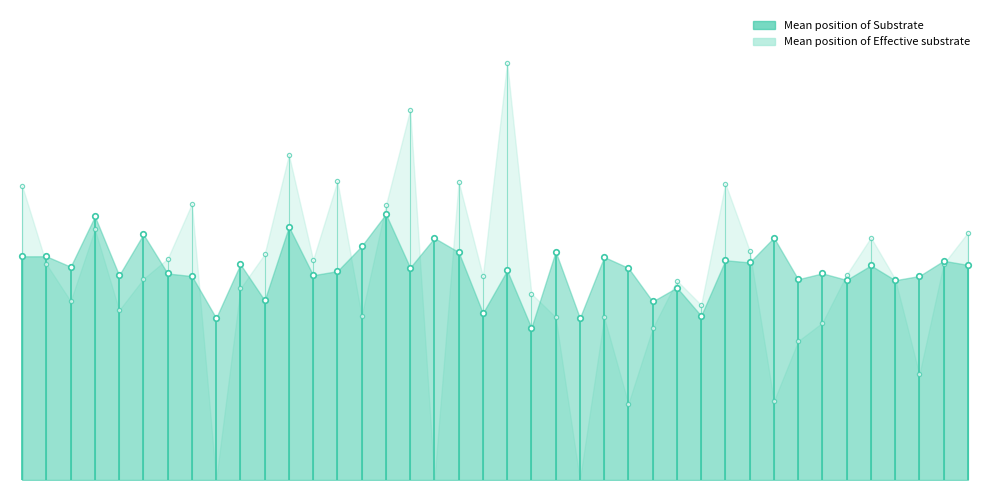

Rank the categories by Mean position of Substrate value from lowest to highest.

NM_173642, NM_001089591, NM_006004, NM_001004303, NM_001171941, NM_145716, NM_003000, NM_006252, NM_144573, NM_001199327, NM_001127328, NM_207348, NM_001242857, NM_006172, NM_152372, NM_018156, NM_000016, NM_001251977, NM_032526, NM_147161, NM_001099626, NM_001105562, NM_015978, NM_001256387, NM_182623, NM_176877, NM_001195683, NM_000775, NM_001243728, NM_207396, NM_003636, NM_153756, NM_012236, NM_032588, NM_004102, NM_001172818, NM_014874, NM_000929, NM_183416, NM_022778